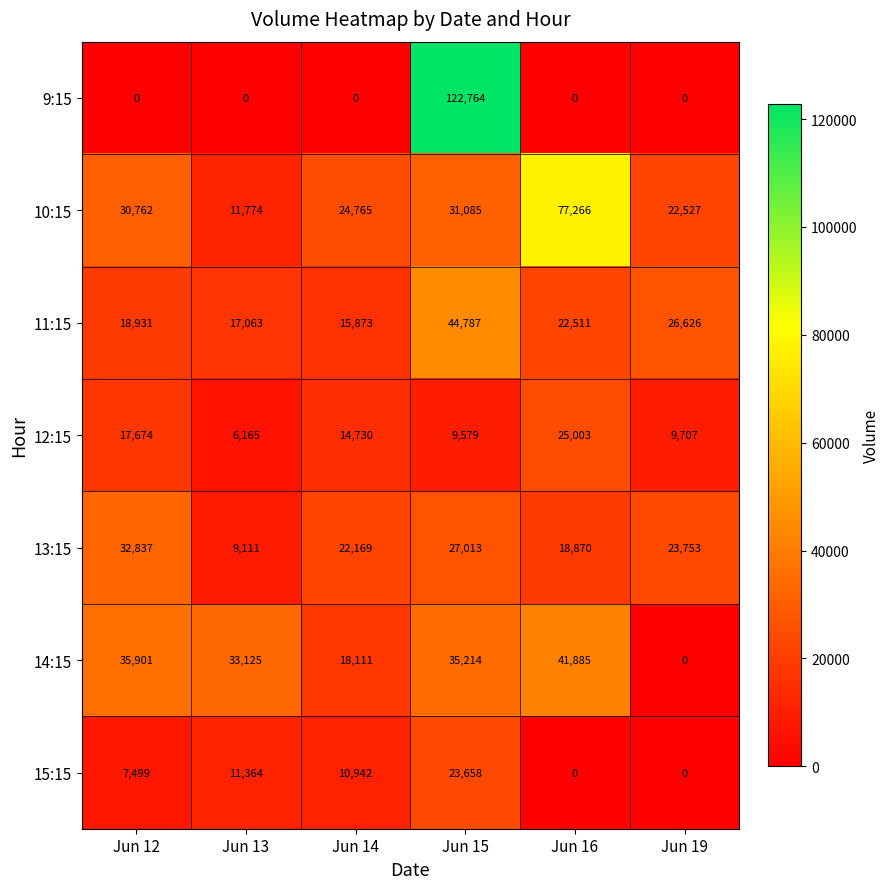

How many distinct data groups are displayed?

7